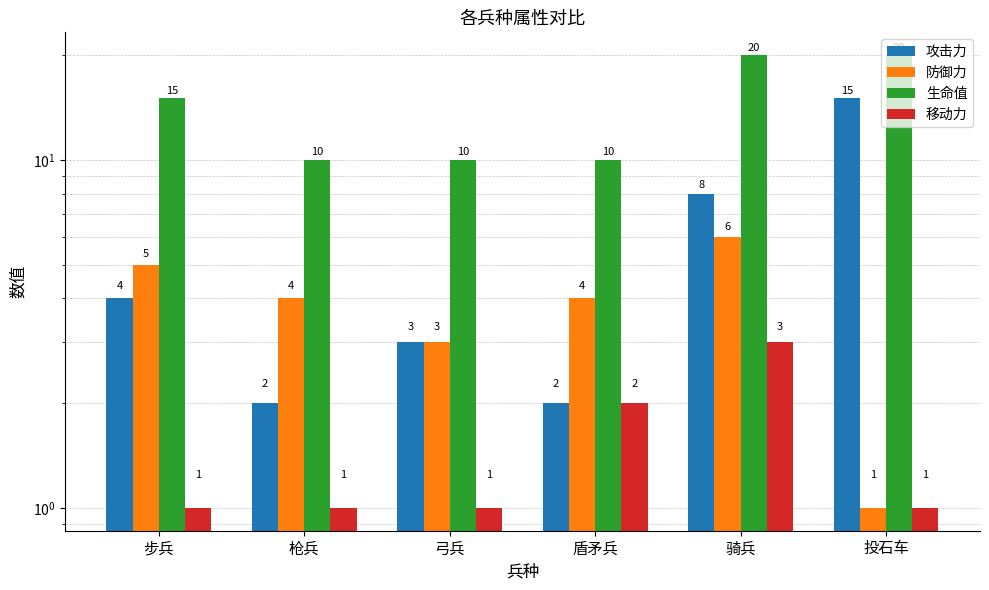

Between 骑兵 and 盾矛兵, which is larger?

骑兵